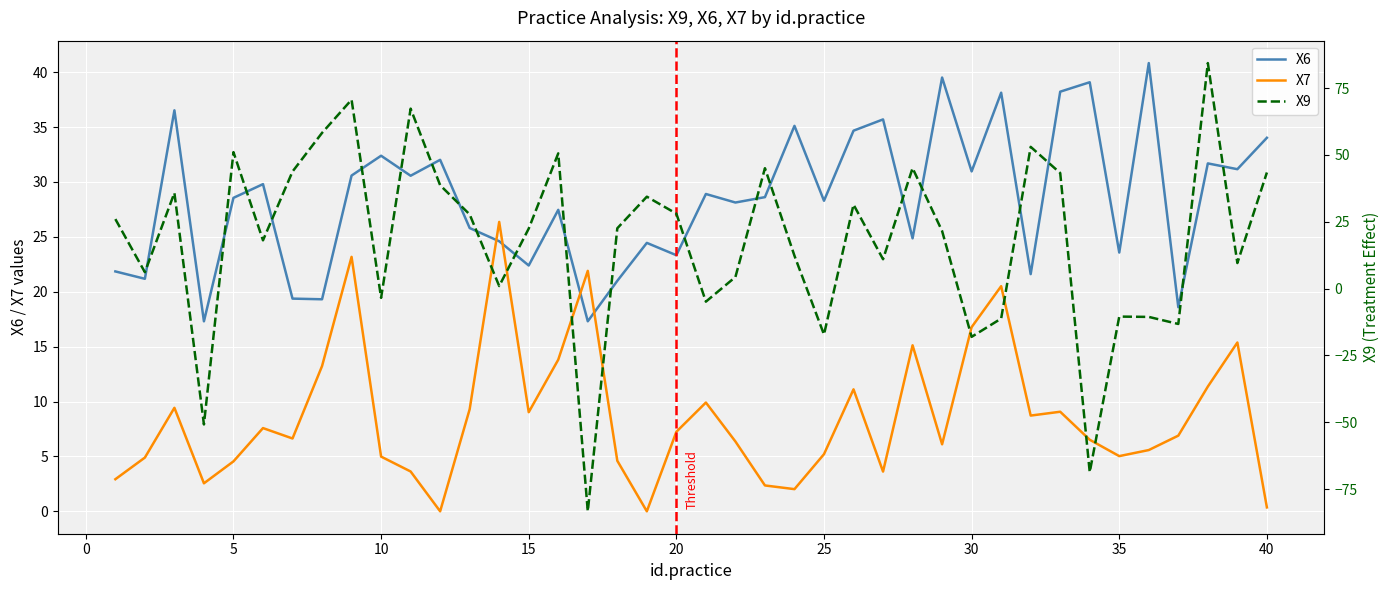

The value of X7 at 20 is 7.2. True or false?

True